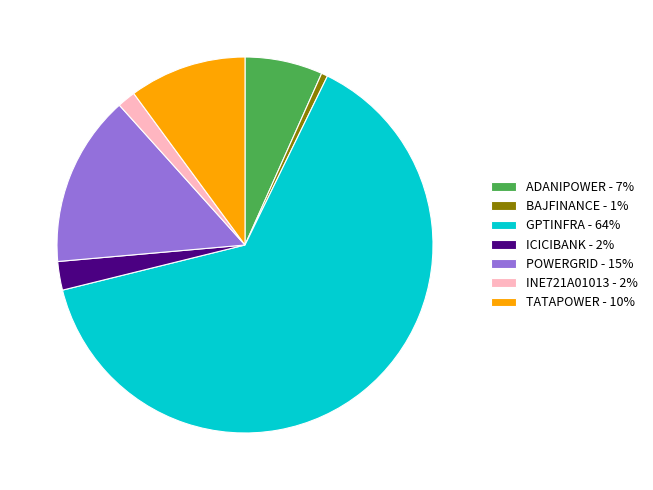

The GPTINFRA slice represents 76% of the pie. True or false?

False